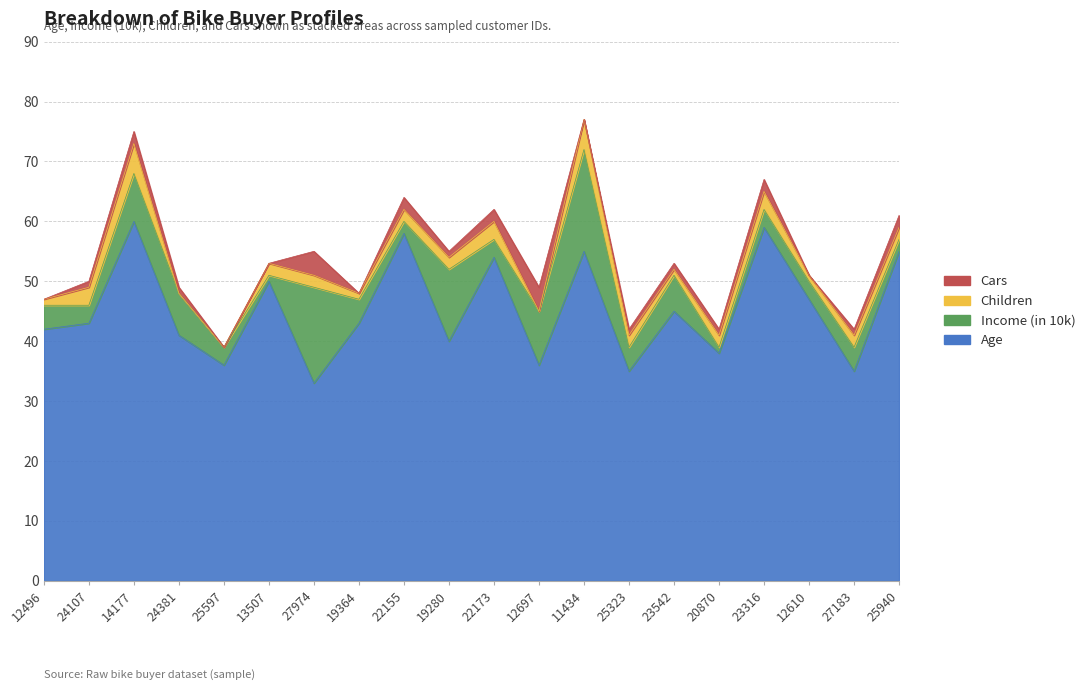

At which category is the sum across all series the highest?

11434